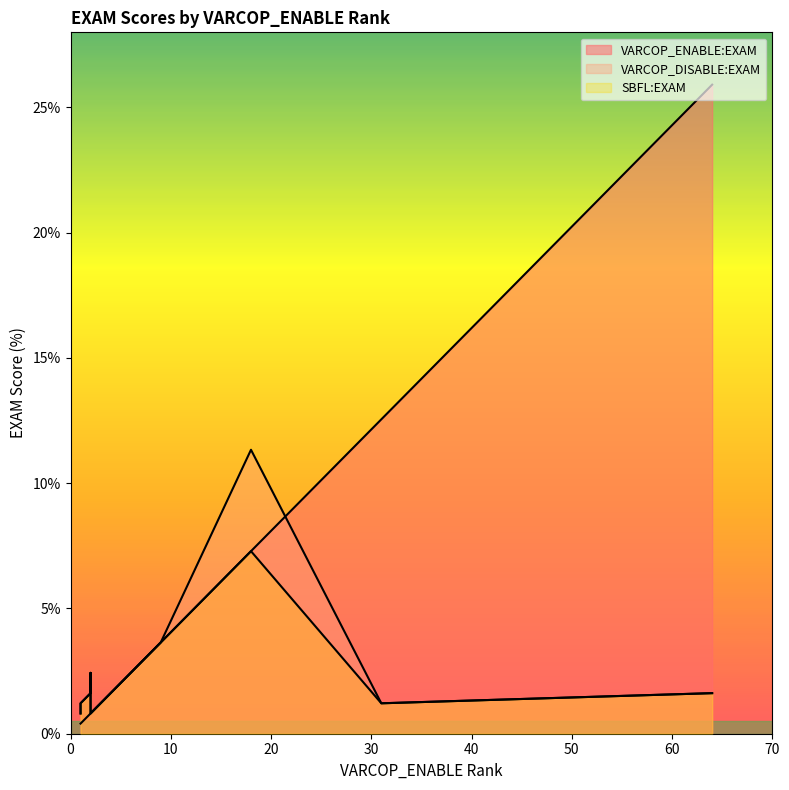

The value of SBFL:EXAM at 7 is 0.6. True or false?

False